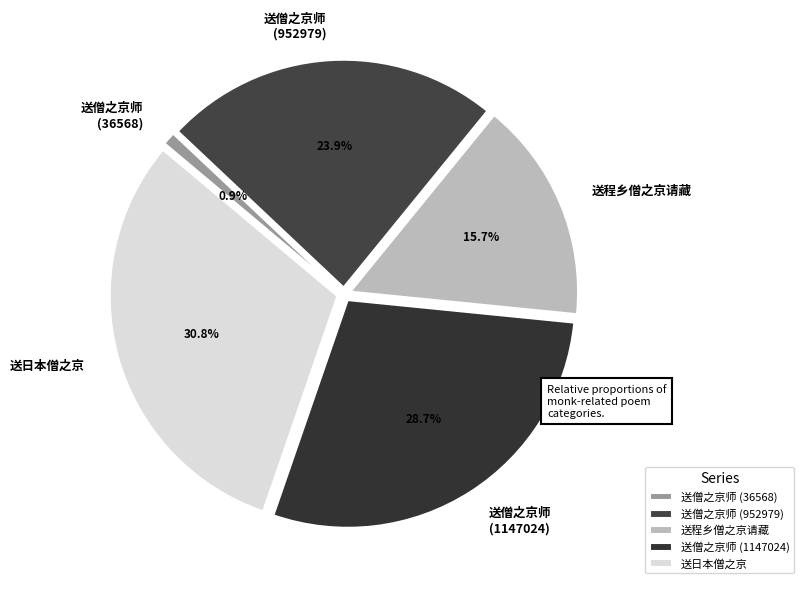

The 送程乡僧之京请藏 slice represents 24% of the pie. True or false?

False